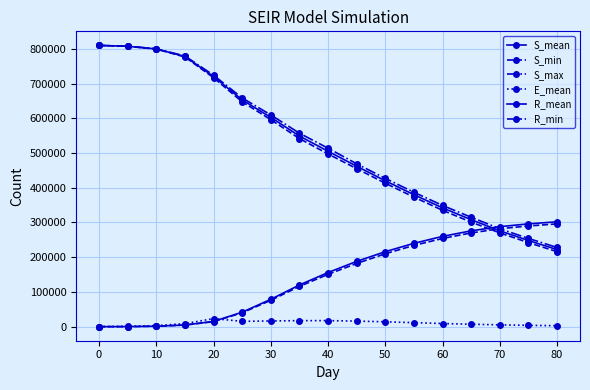

Which series ends up on top after the final intersection of S_min and R_mean?

R_mean